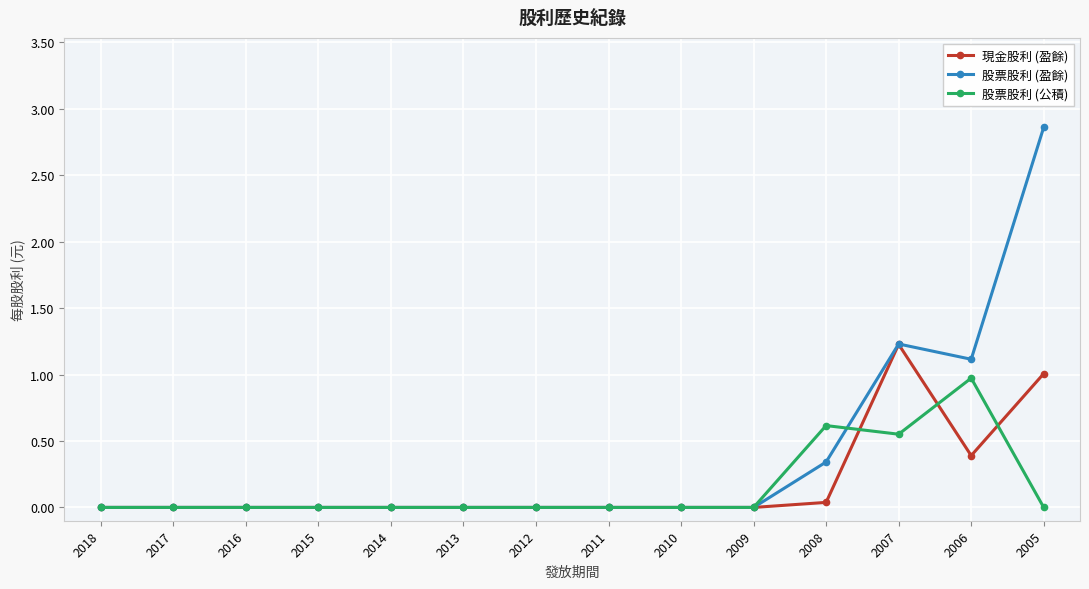

At which category is the sum across all series the highest?

2005